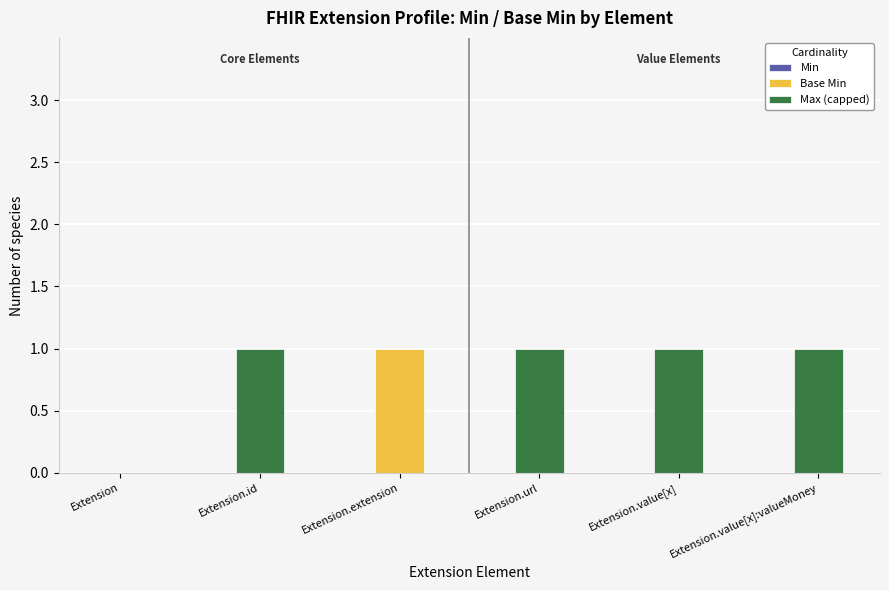

Reading left to right, what are the values for Base Min?

Extension=0	Extension.id=0	Extension.extension=1	Extension.url=0	Extension.value[x]=0	Extension.value[x]:valueMoney=0